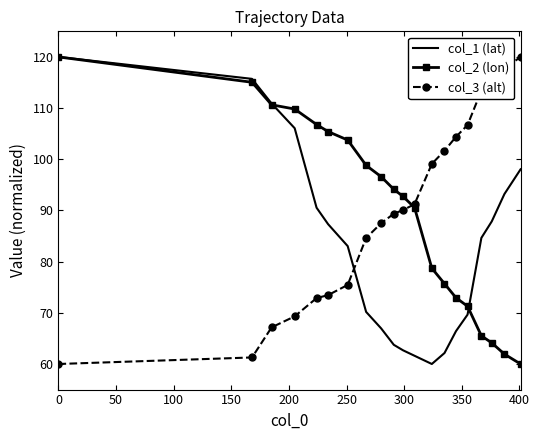

Count the number of categories in the chart.

20